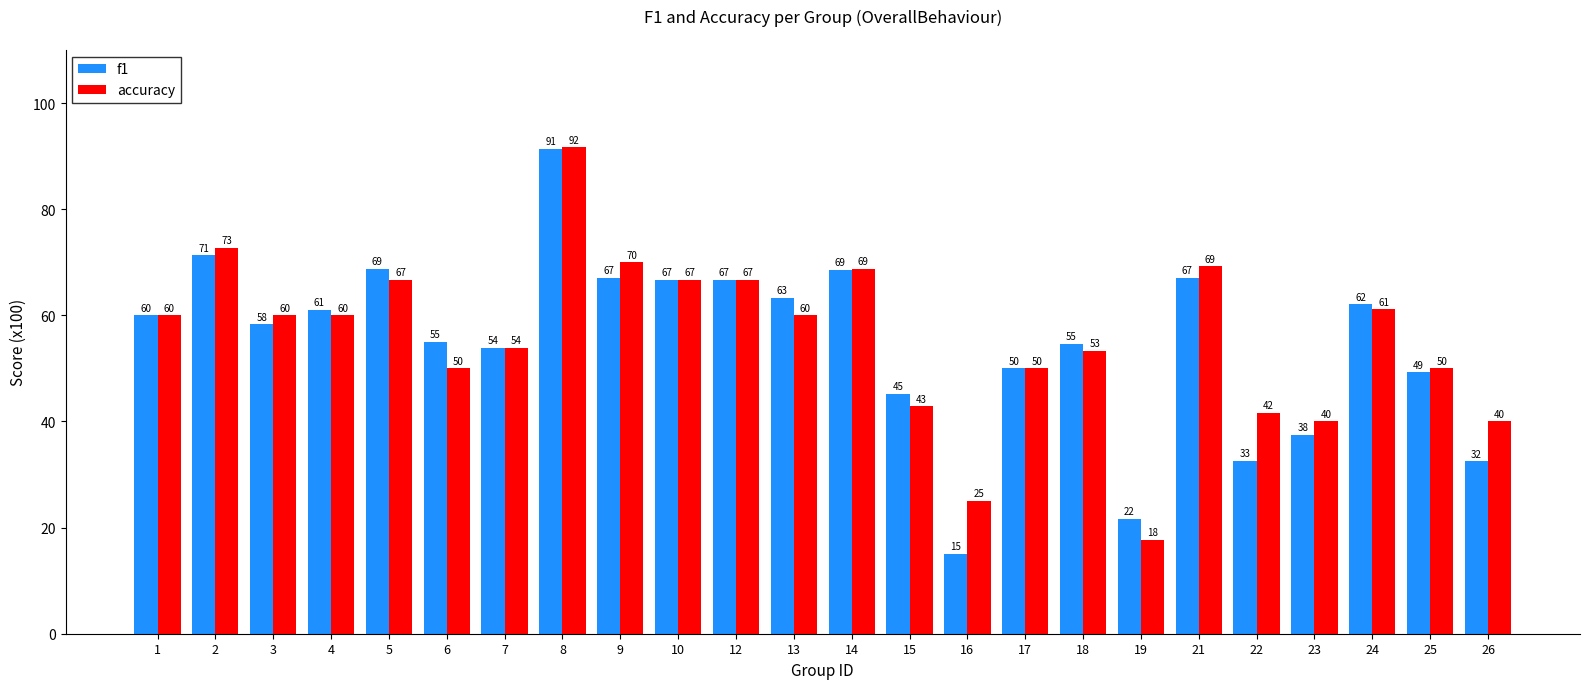

Is the value of accuracy at 21 greater than the value of f1 at 7?

Yes